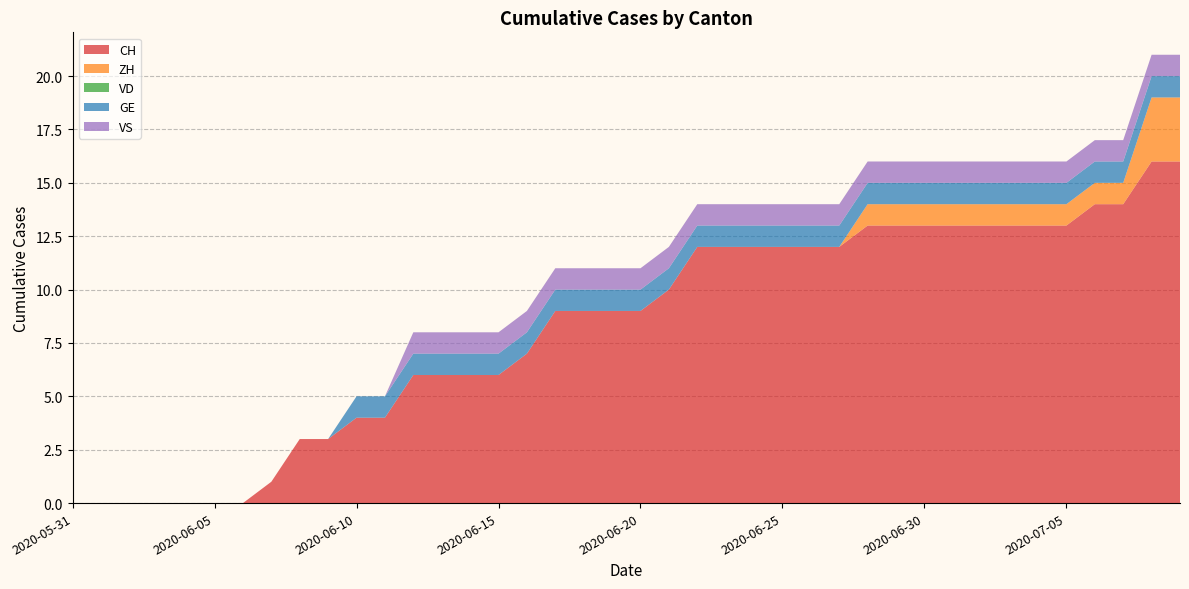

Reading left to right, list all the values displayed in this chart.

CH: 0	0	0	0	0	0	0	1	3	3	4	4	6	6	6	6	7	9	9	9	9	10	12	12	12	12	12	12	13	13	13	13	13	13	13	13	14	14	16	16
ZH: 0	0	0	0	0	0	0	0	0	0	0	0	0	0	0	0	0	0	0	0	0	0	0	0	0	0	0	0	1	1	1	1	1	1	1	1	1	1	3	3
VD: 0	0	0	0	0	0	0	0	0	0	0	0	0	0	0	0	0	0	0	0	0	0	0	0	0	0	0	0	0	0	0	0	0	0	0	0	0	0	0	0
GE: 0	0	0	0	0	0	0	0	0	0	1	1	1	1	1	1	1	1	1	1	1	1	1	1	1	1	1	1	1	1	1	1	1	1	1	1	1	1	1	1
VS: 0	0	0	0	0	0	0	0	0	0	0	0	1	1	1	1	1	1	1	1	1	1	1	1	1	1	1	1	1	1	1	1	1	1	1	1	1	1	1	1